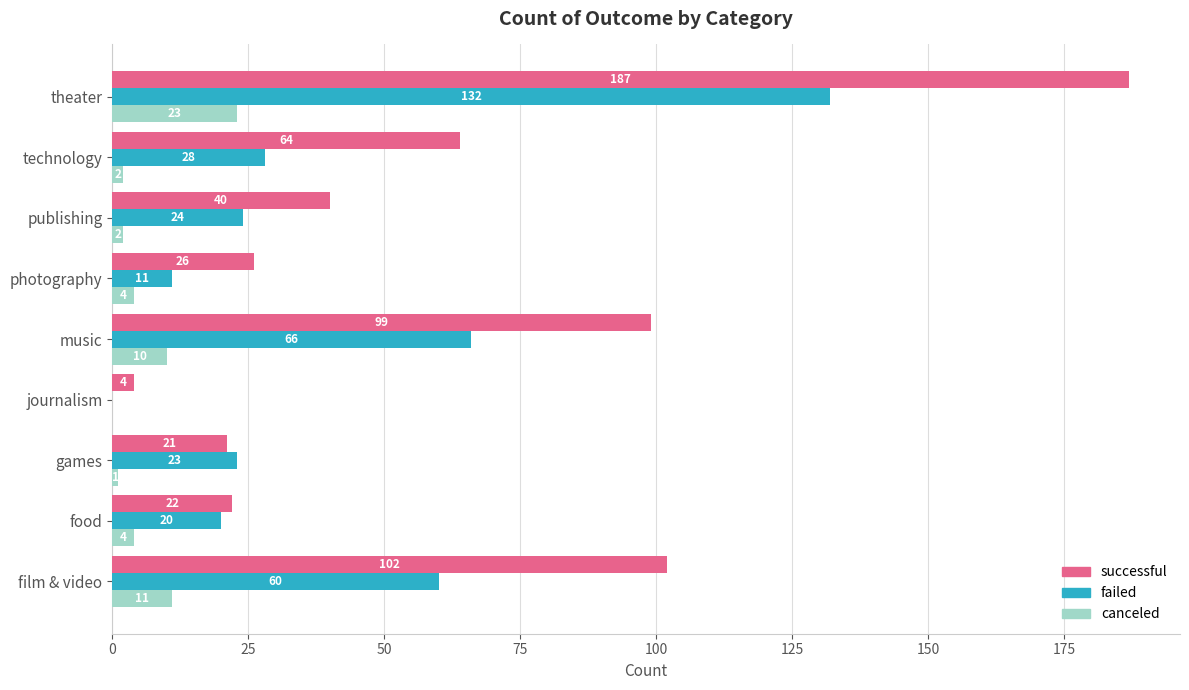

Is it true that canceled equals 11 at film & video?

True